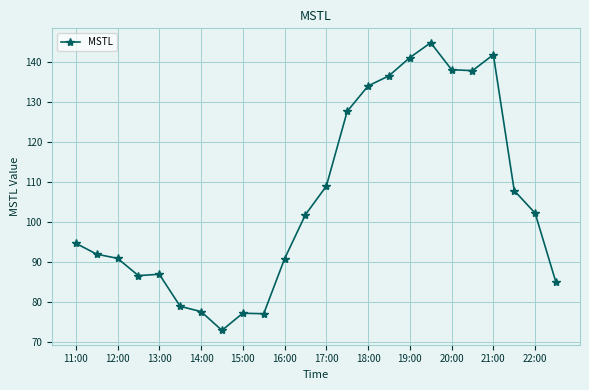

Does the chart display data point markers on the line(s)?

Yes